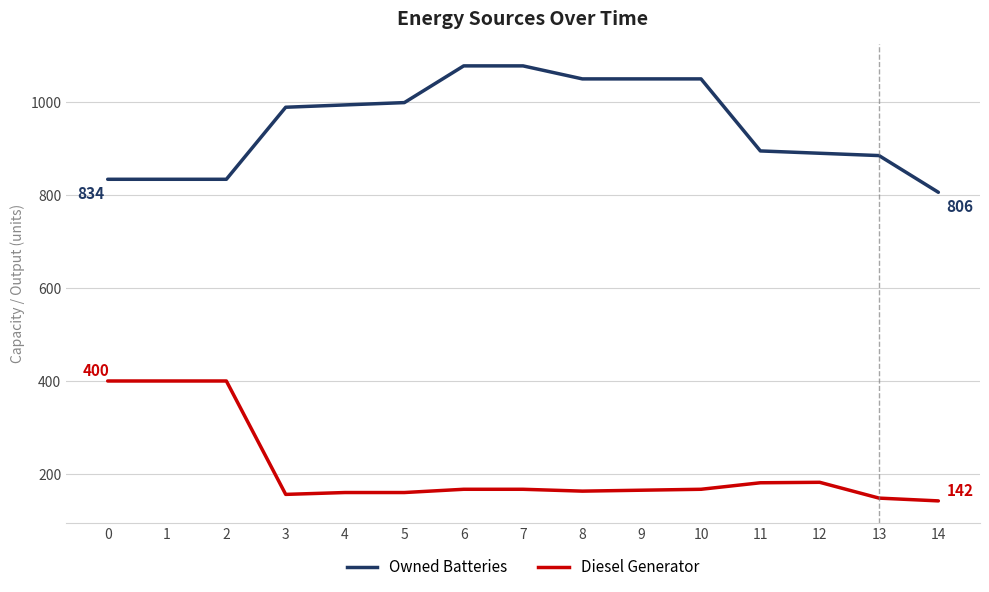

At 14, list the series in order from smallest to largest.

Diesel Generator, Owned Batteries